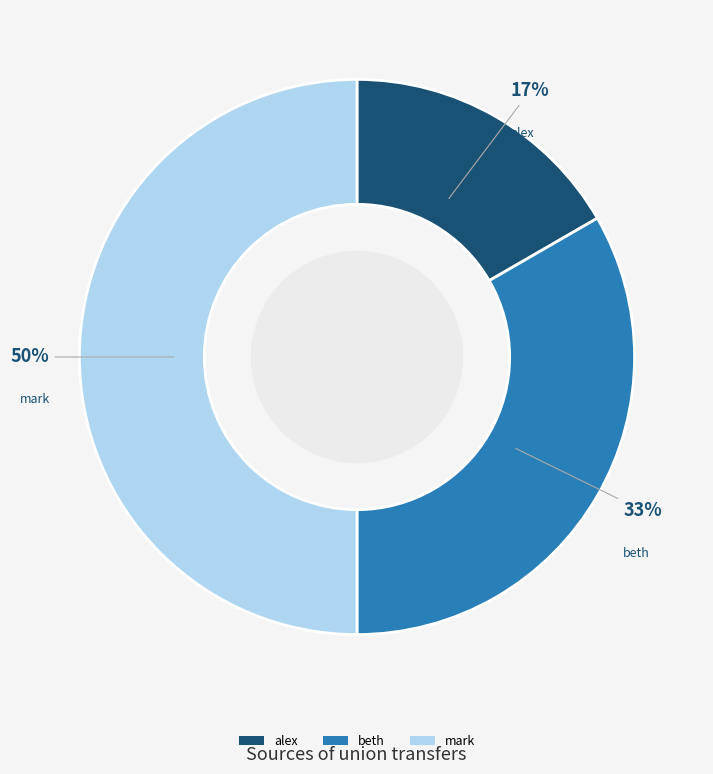

To the nearest percent, what percentage of the pie is mark?

50%